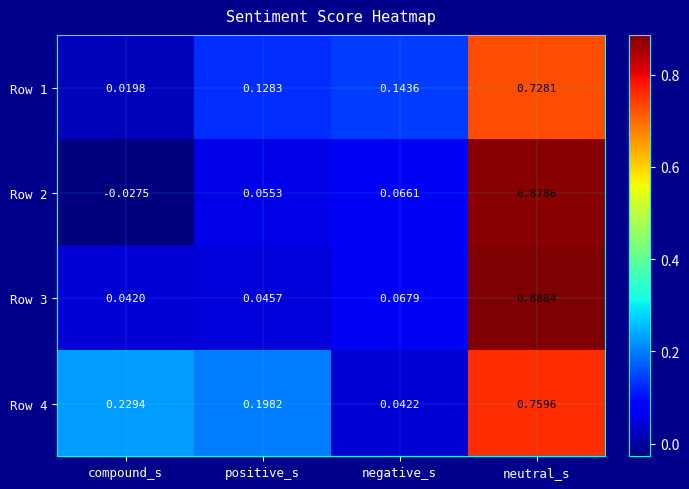

At which category is the sum across all series the highest?

neutral_s